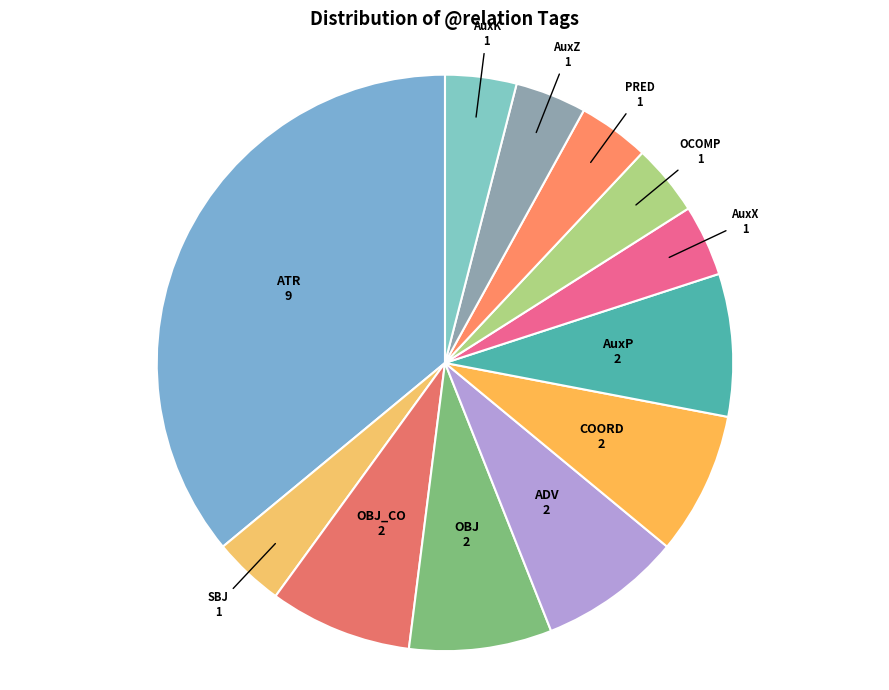

How many segments does this pie chart have?

12